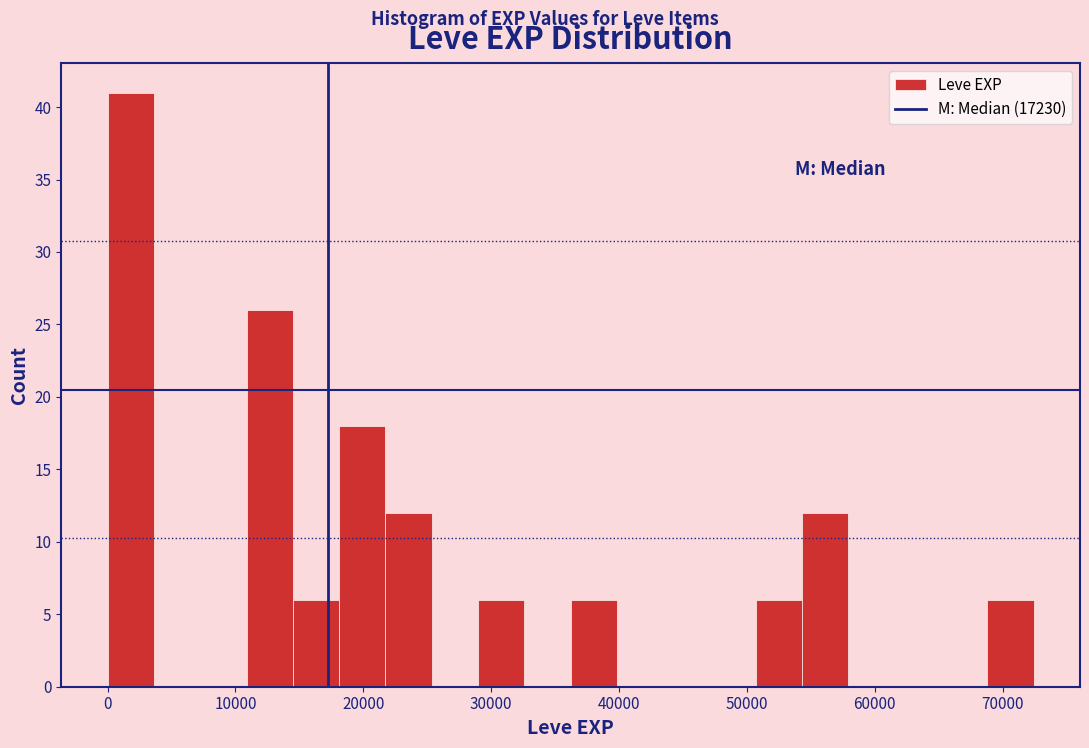

Around what value on the x-axis is the tallest bar? Give the approximate position of its centre, as read against the axis.

2000